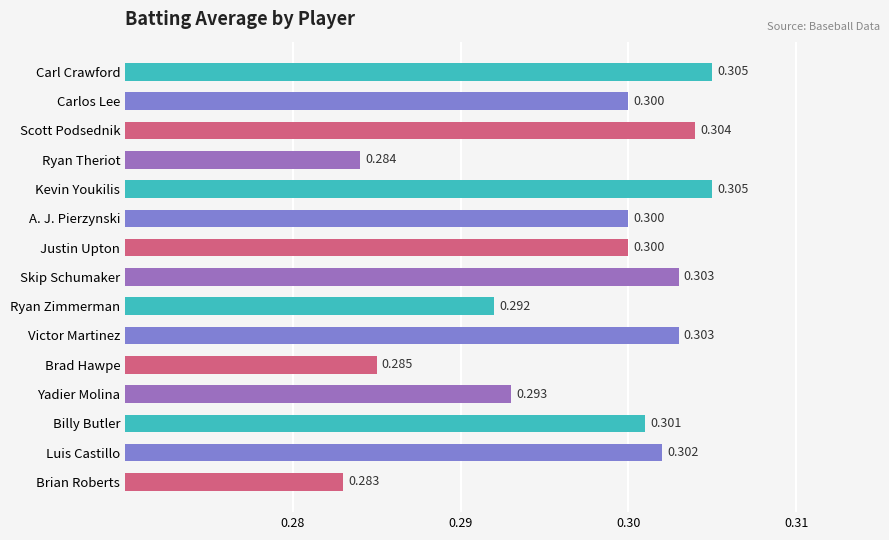

At which category does the chart reach its minimum across all series?

Brian Roberts